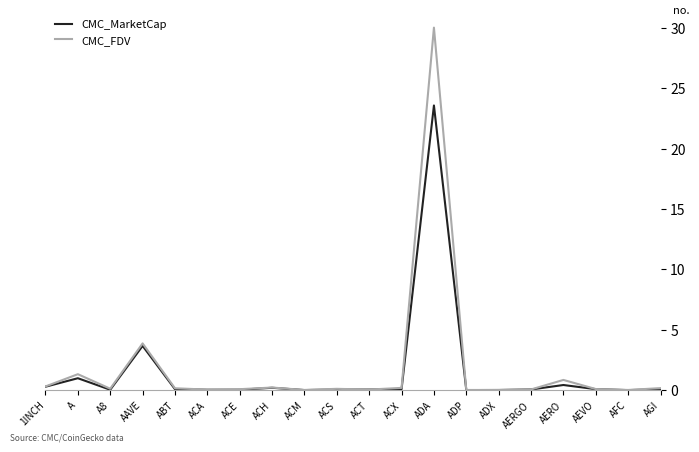

What is the approximate value of CMC_FDV at A?

1.3